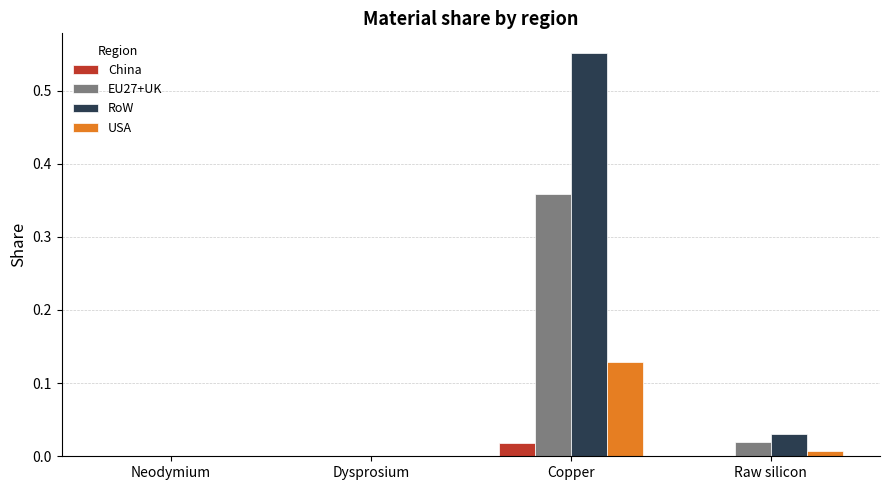

The value of China at Dysprosium is 0.0. True or false?

True